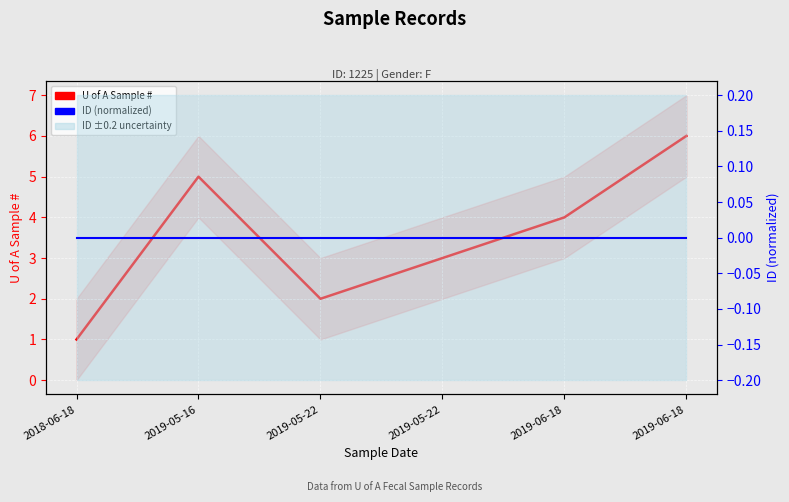

Count the number of data series in this chart.

2